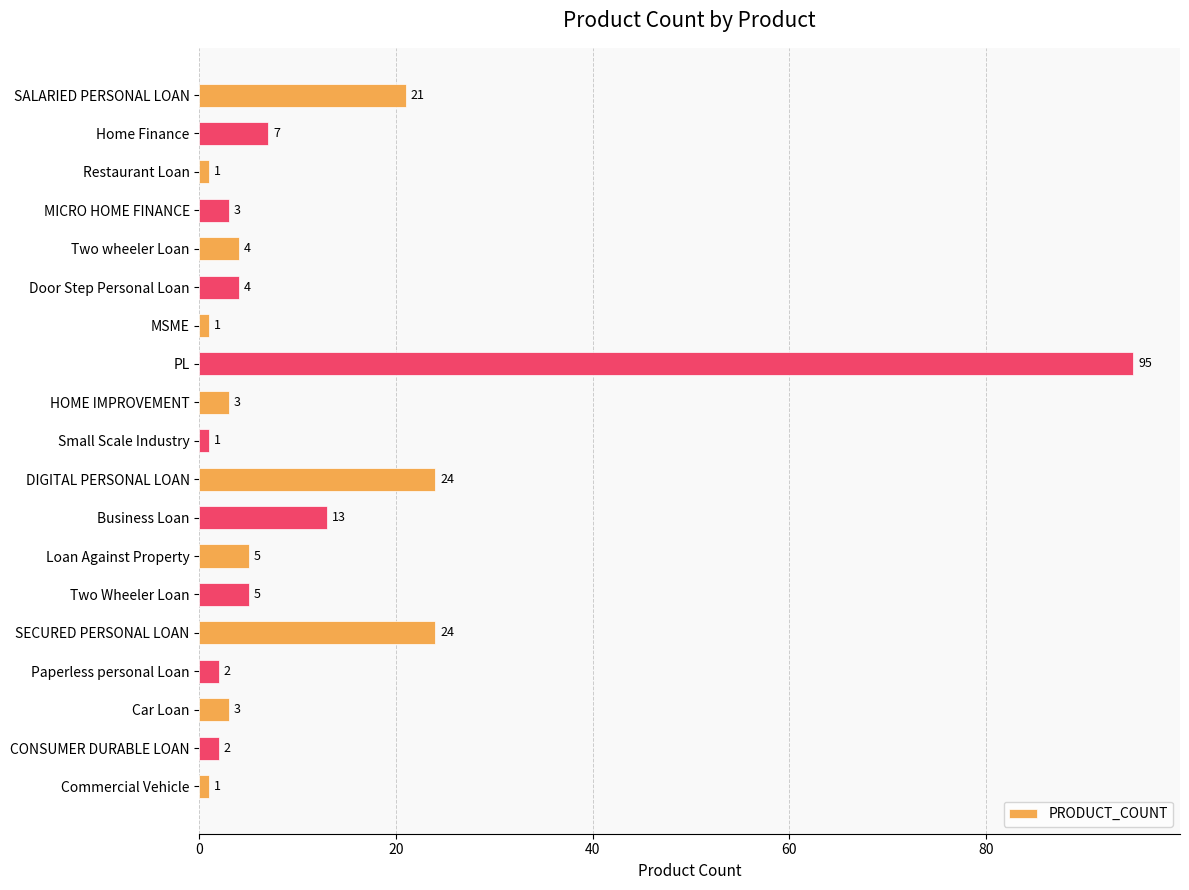

The value at DIGITAL PERSONAL LOAN is 41. True or false?

False